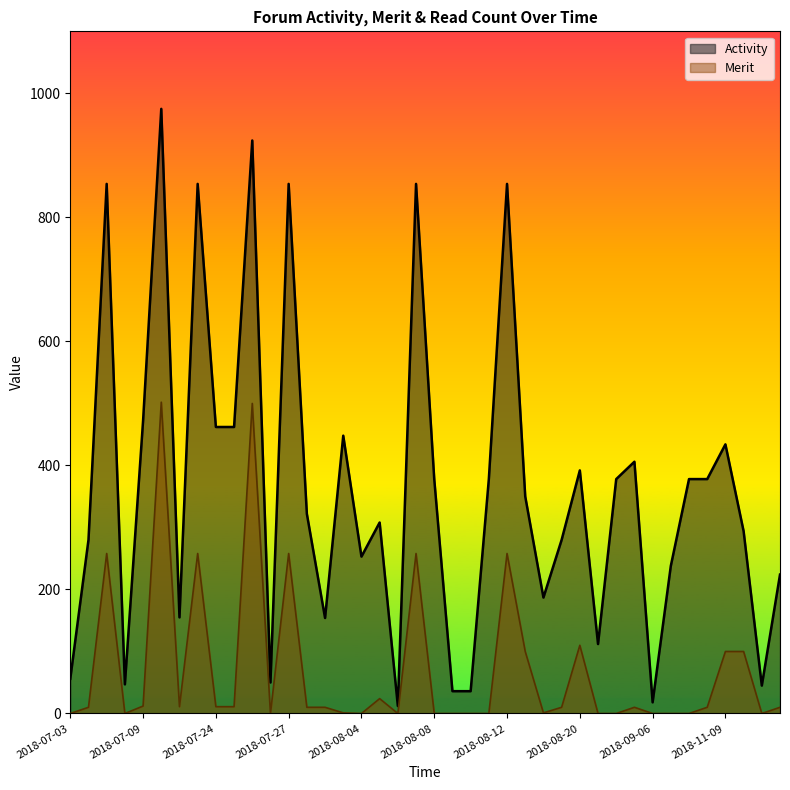

Where does the Merit series first go above 10?

2018-07-05